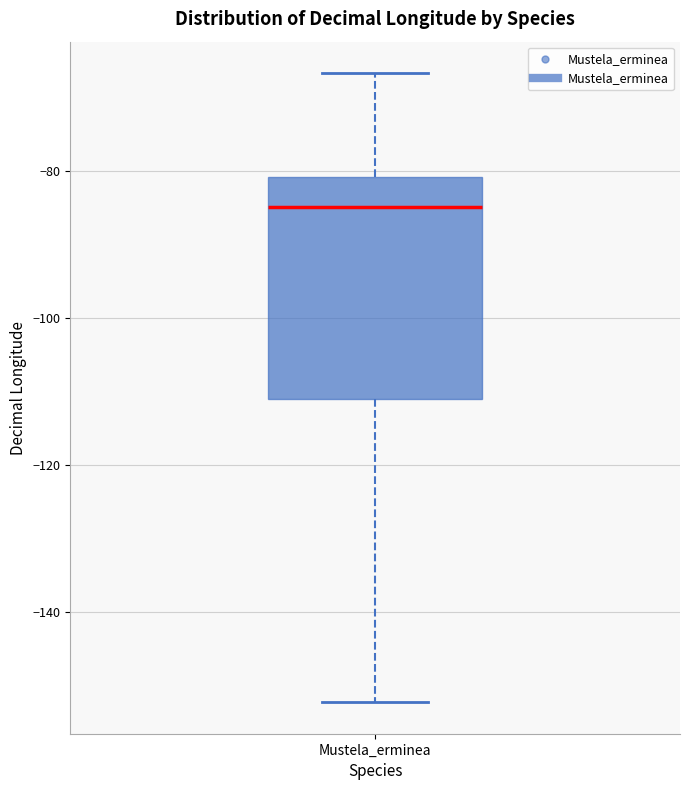

Transcribe this box plot: give where the median line is, the range the box spans, and where the two whiskers end, as read against the y-axis. The values are not printed on the chart, so give them approximately, as read against the axis.

median -84, box -112 to -80, whiskers -152 to -66